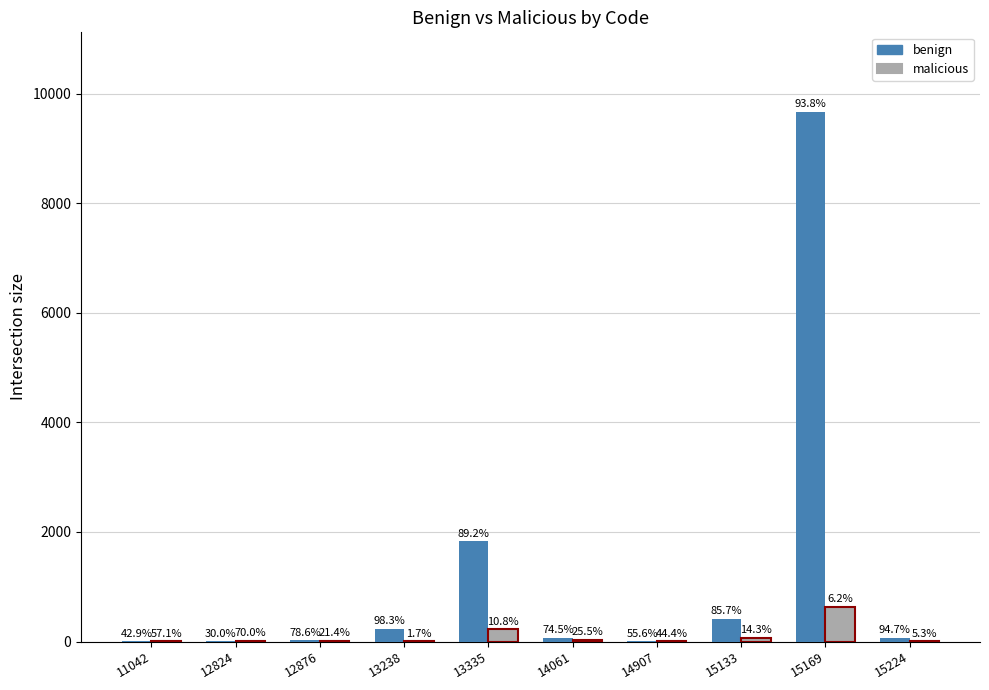

What are all the series names shown in the legend?

benign, malicious